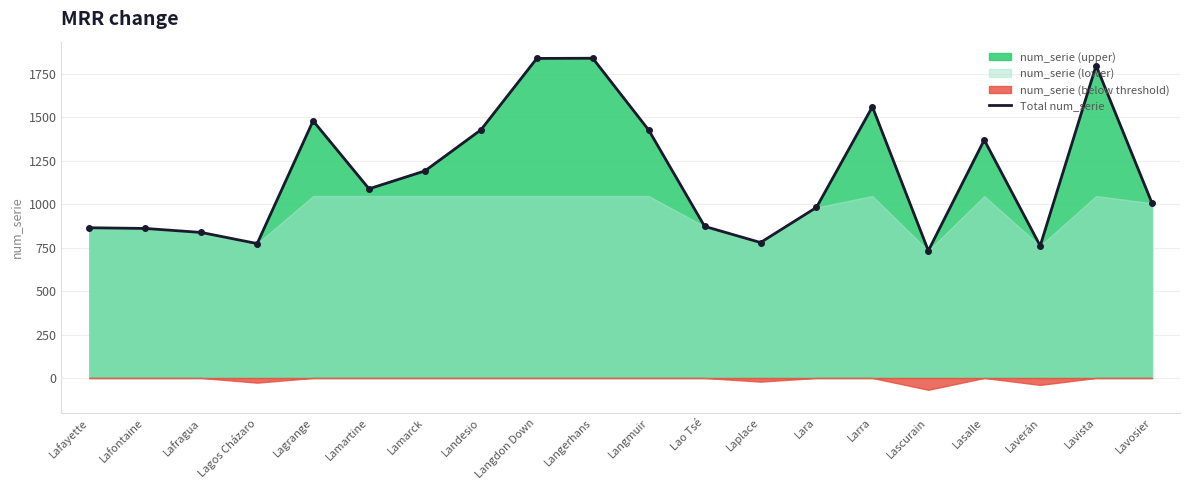

Which has a higher value, Lascurain or Lao Tsé?

Lao Tsé